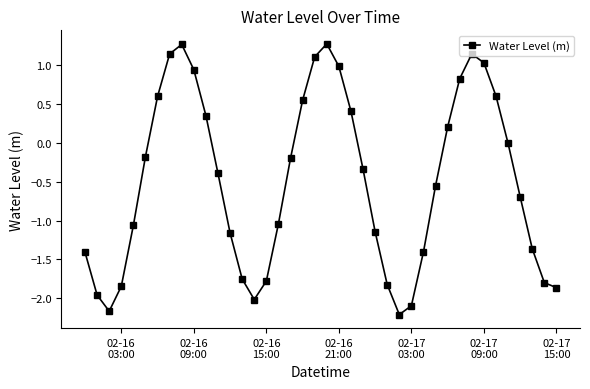

What is the difference between the second highest and minimum values?

3.5